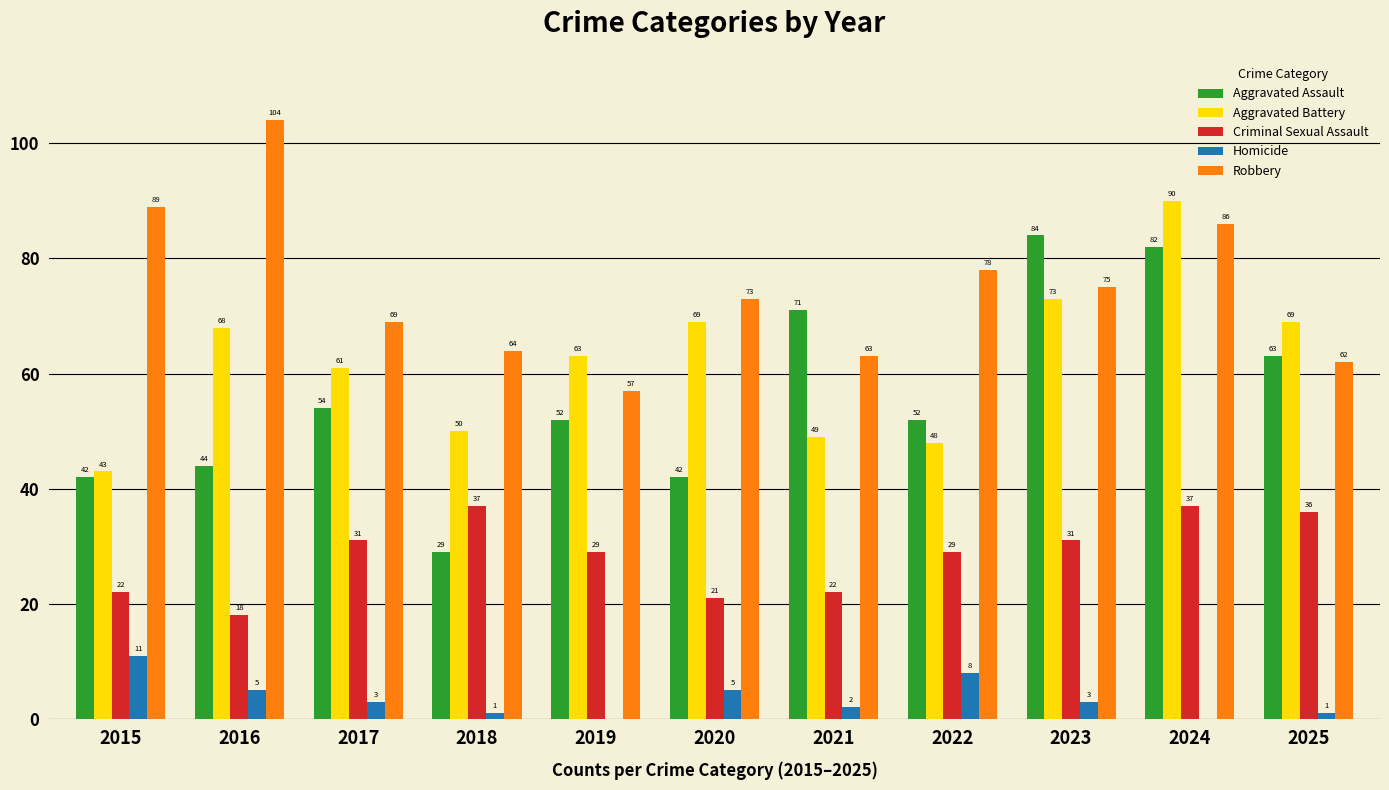

The Aggravated Battery series shows 68 at 2016. True or false?

True